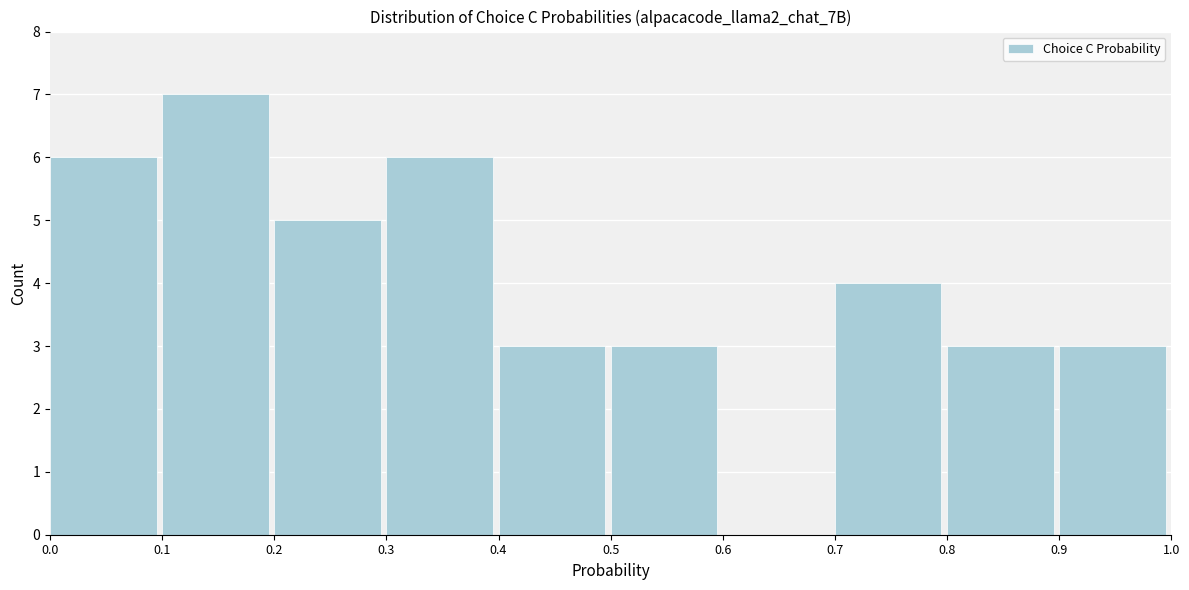

Reading left to right, list every bar in this chart as the range it spans on the x-axis followed by its height. The values are not printed on the chart, so give them approximately, as read against the axis.

0.0 to 0.1: 6
0.1 to 0.2: 7
0.2 to 0.3: 5
0.3 to 0.4: 6
0.4 to 0.5: 3
0.5 to 0.6: 3
0.6 to 0.7: 0
0.7 to 0.8: 4
0.8 to 0.9: 3
0.9 to 1.0: 3